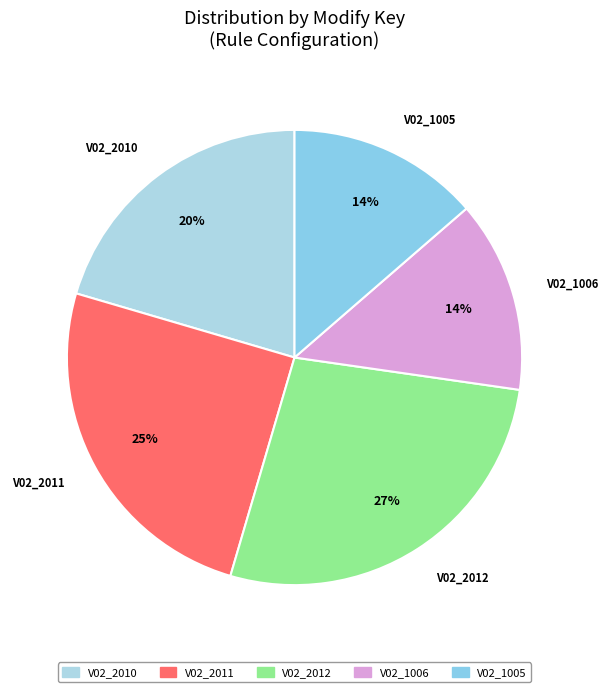

To the nearest percent, what is the average slice percentage?

20%